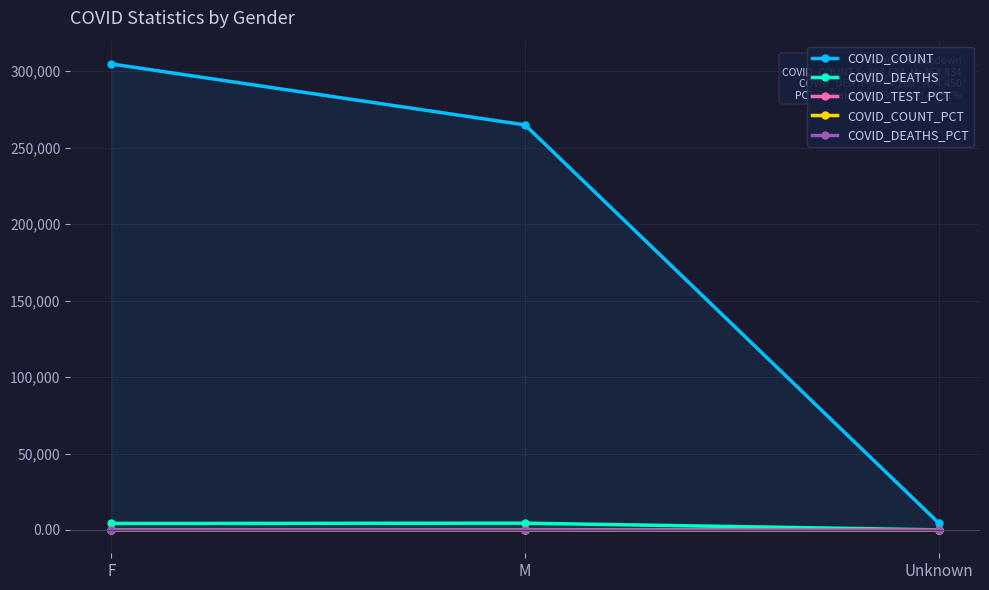

What is the average value of the COVID_COUNT series?

191373.0